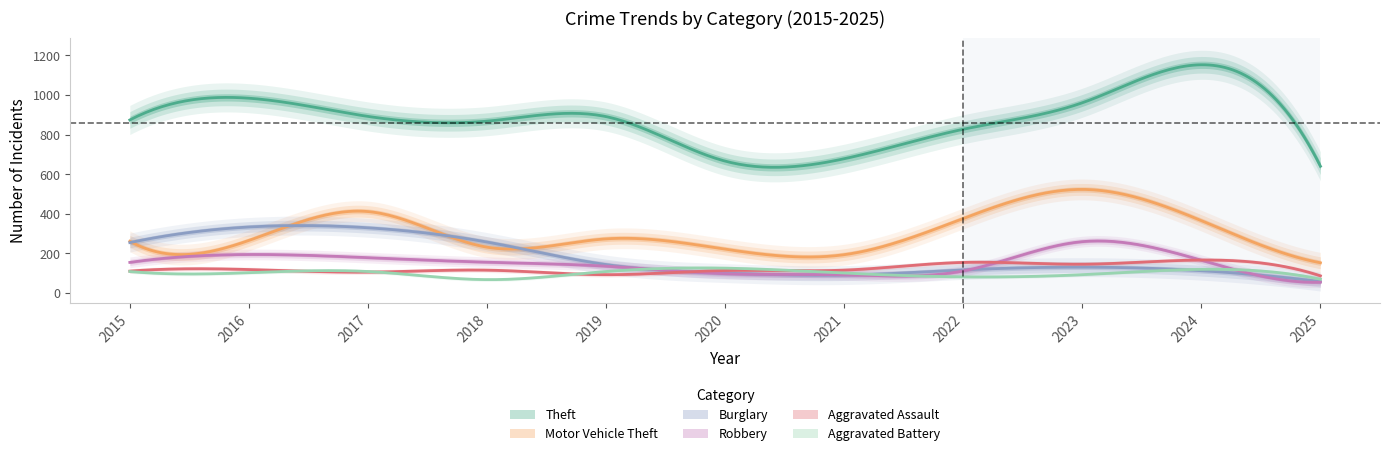

At which category does Robbery reach its first local valley?

2021